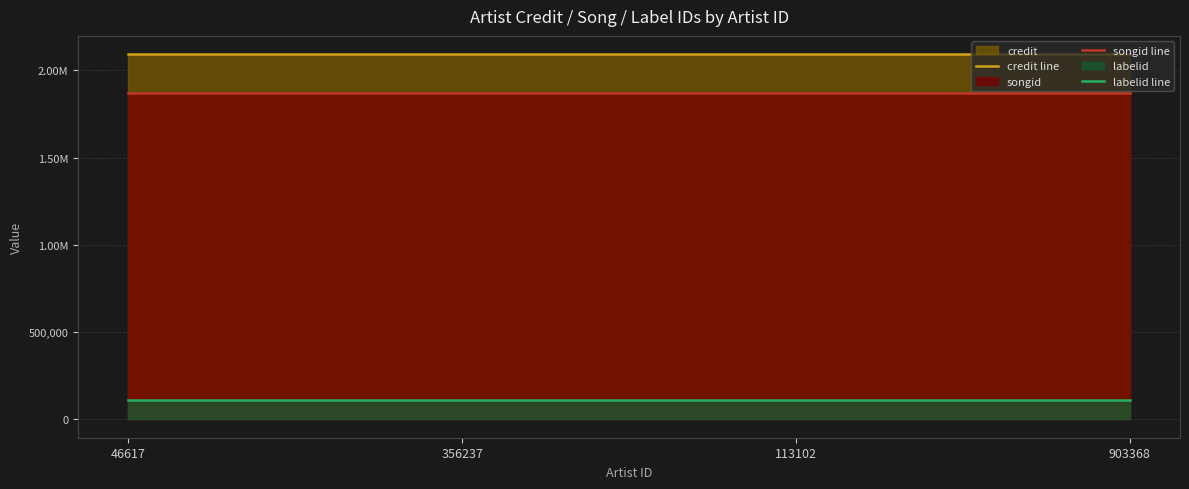

What is the approximate value of credit line at 356237?

2091858